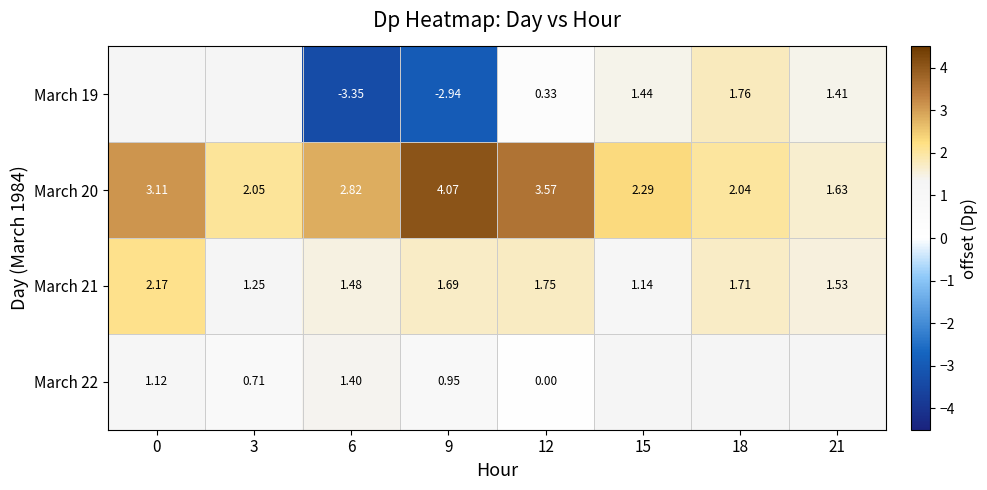

What is the sum of all March 20 values?

21.6